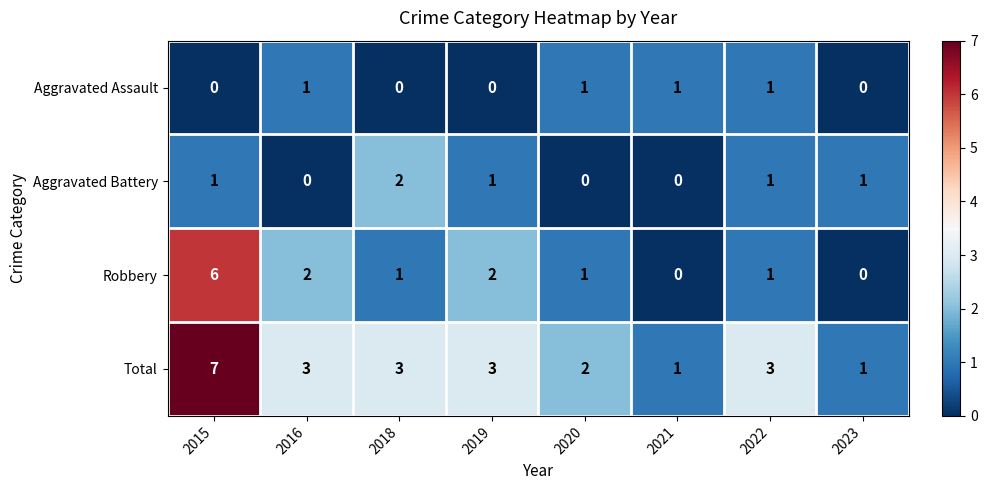

The value of Robbery at 2021 is 3. True or false?

False